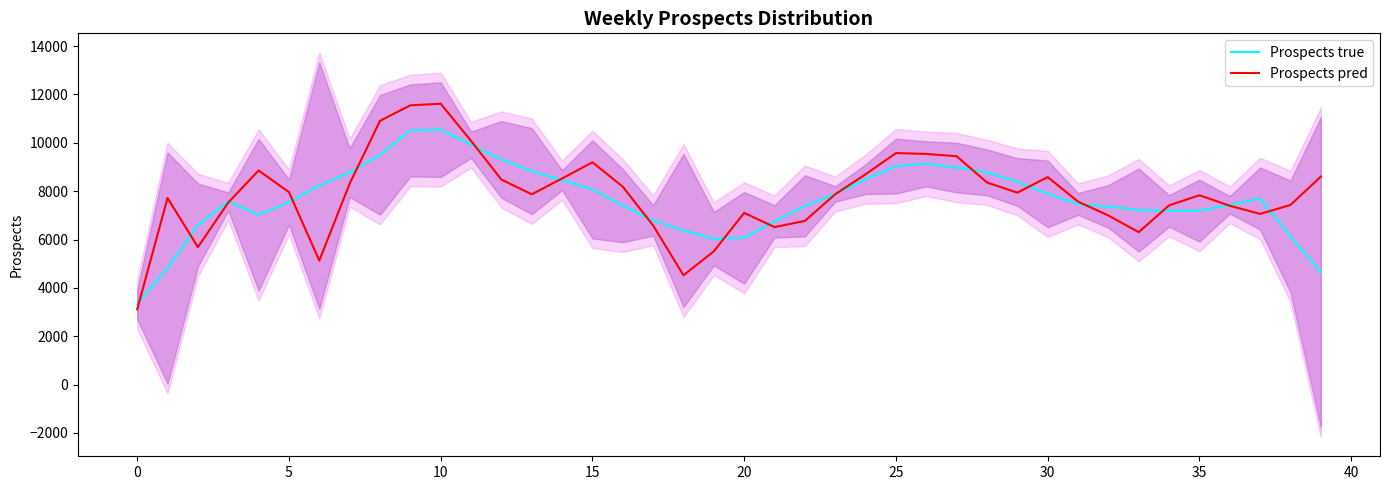

Is the value of Prospects true at 33 greater than the value of Prospects pred at 10?

No